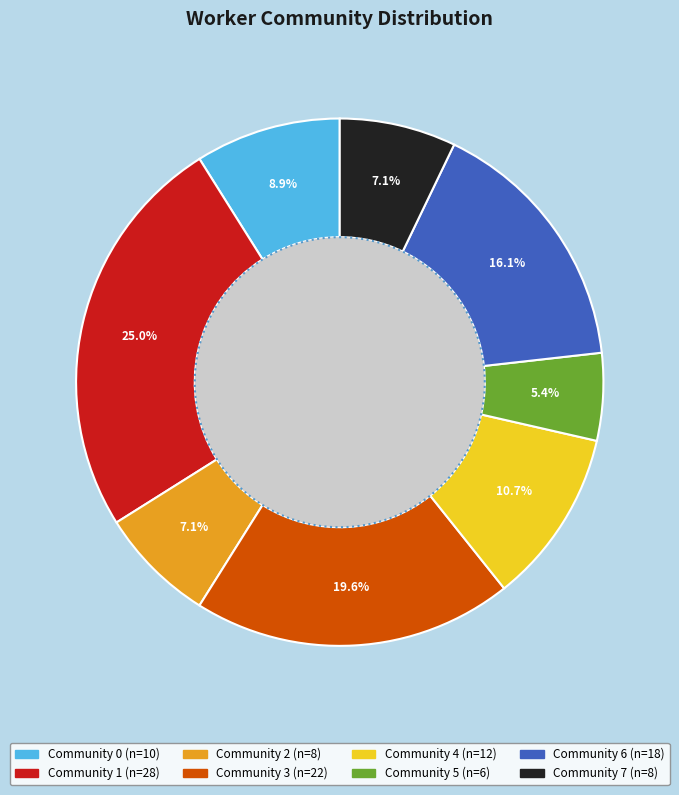

Which slice is the largest?

Community 1